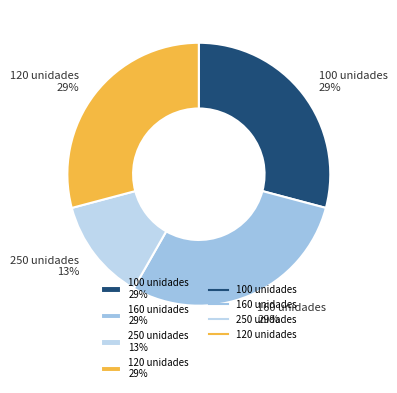

How many slices are in this pie chart?

4